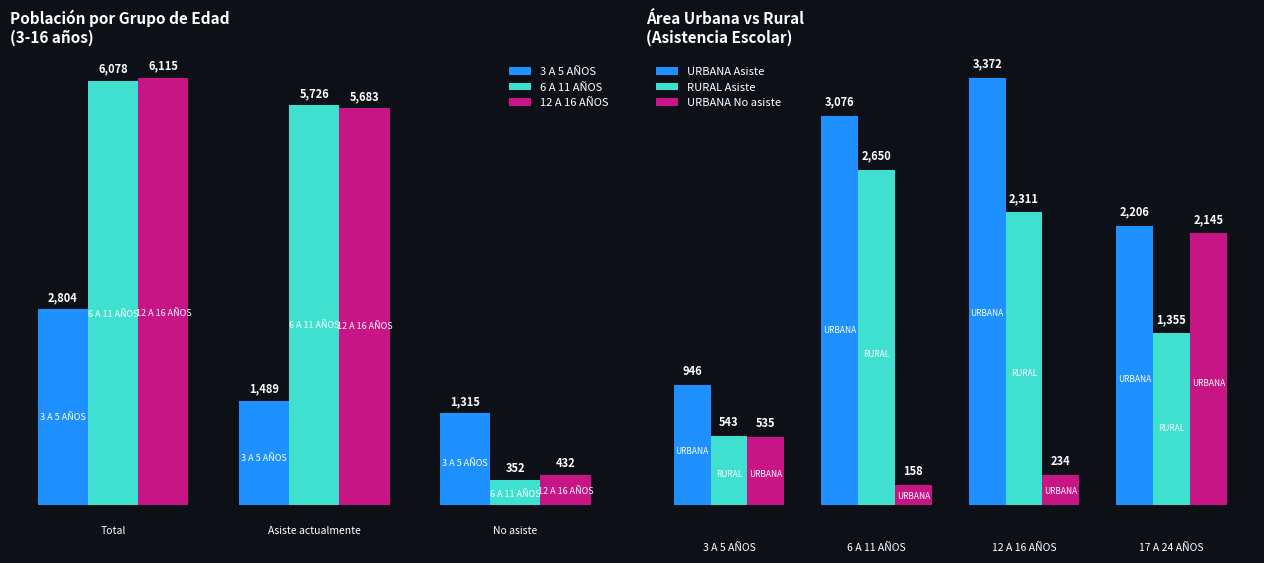

List the labels in order of 3 A 5 AÑOS value, smallest first.

No asiste, Asiste actualmente, Total